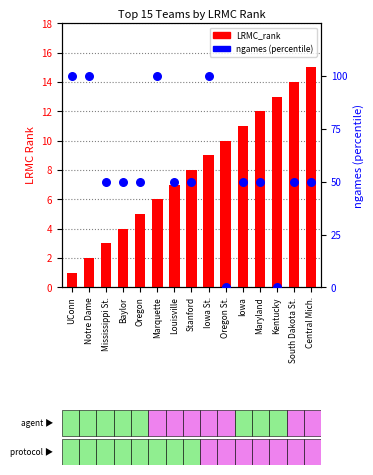

At which category is the sum across all series the highest?

Iowa St.